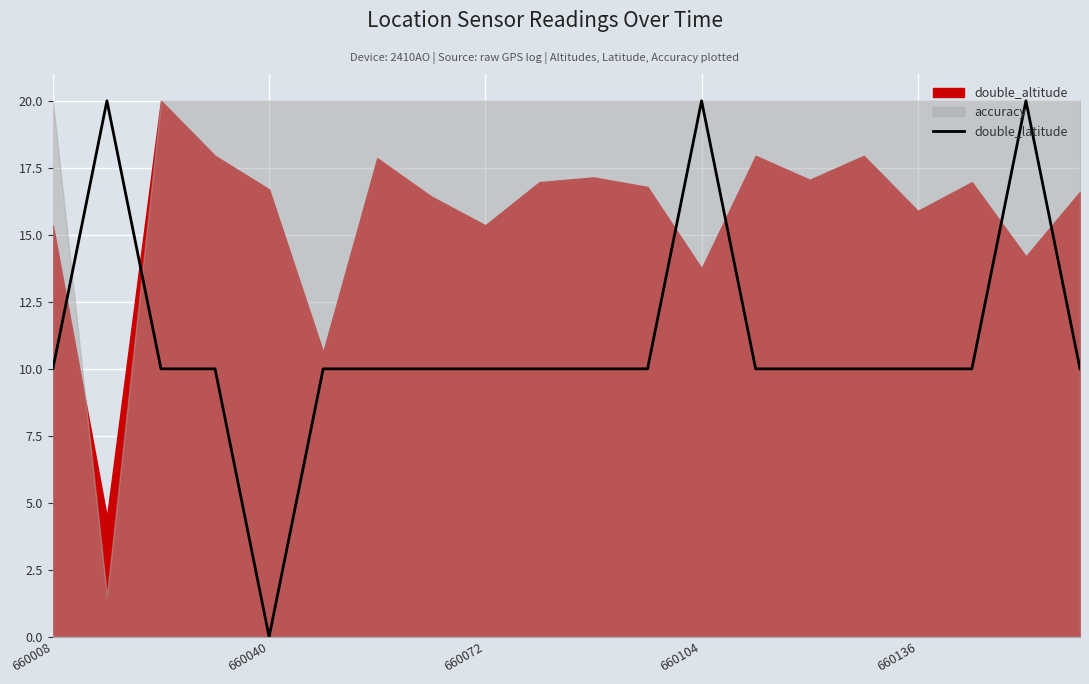

The double_latitude series shows 0.0 at 660040. True or false?

True